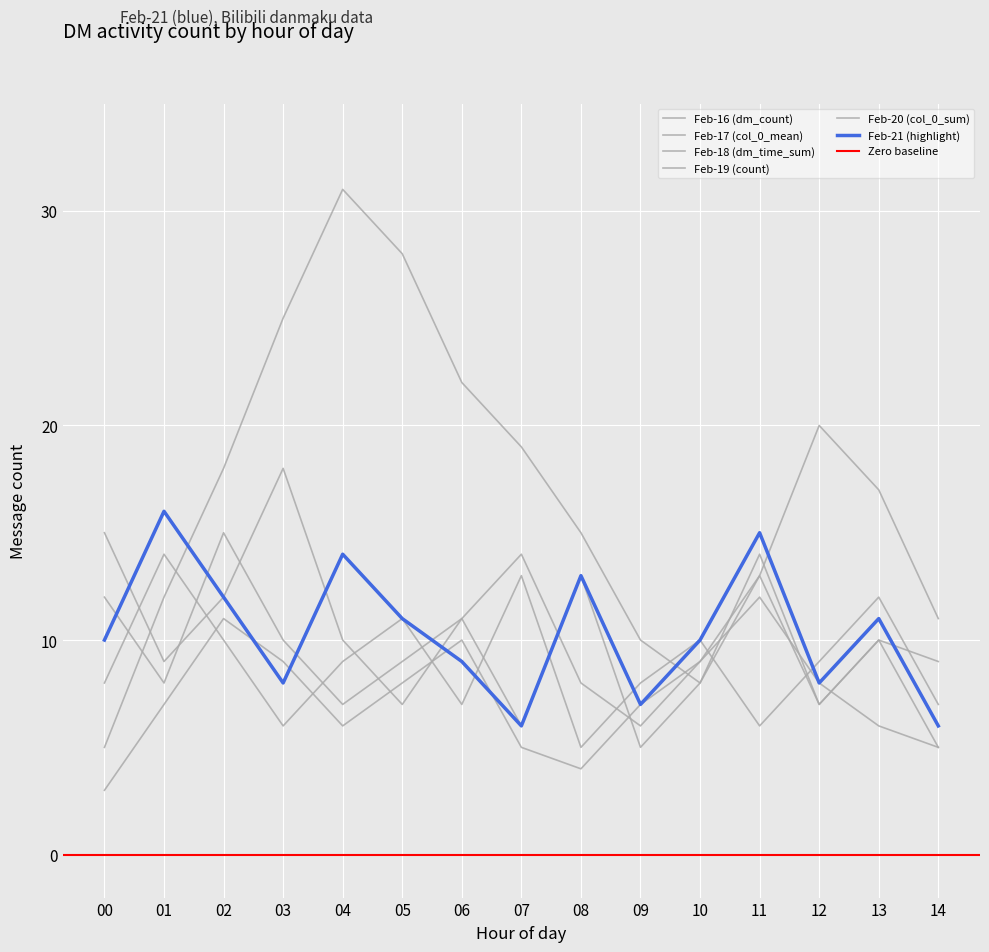

How many lines are shown in the chart?

6